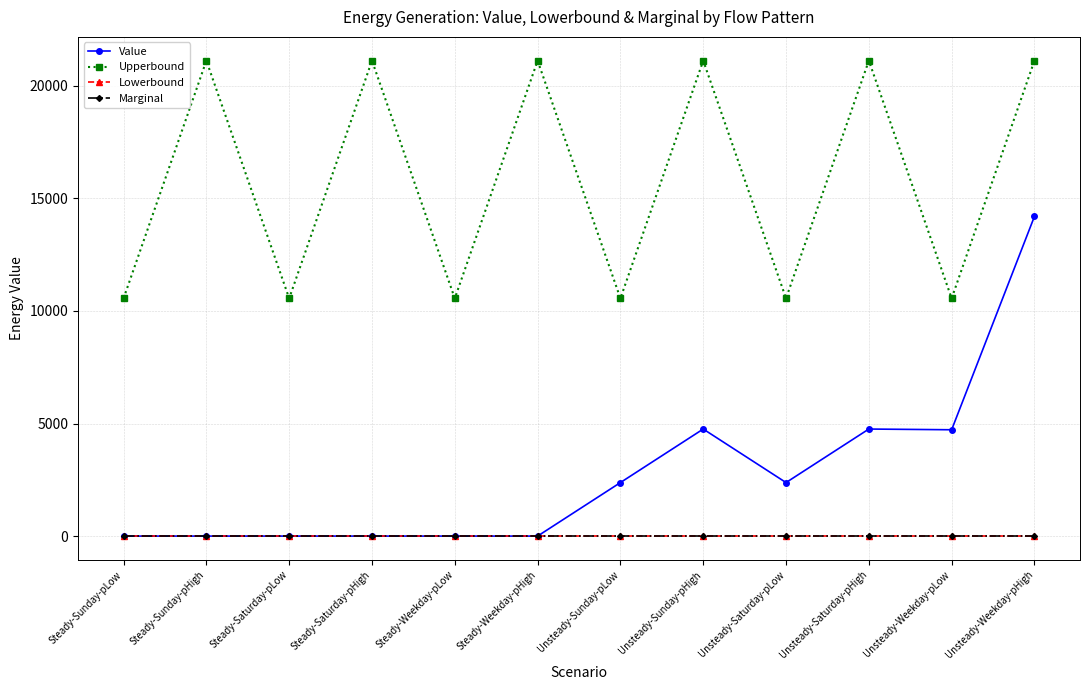

What position from the right is Steady-Sunday-pHigh?

11